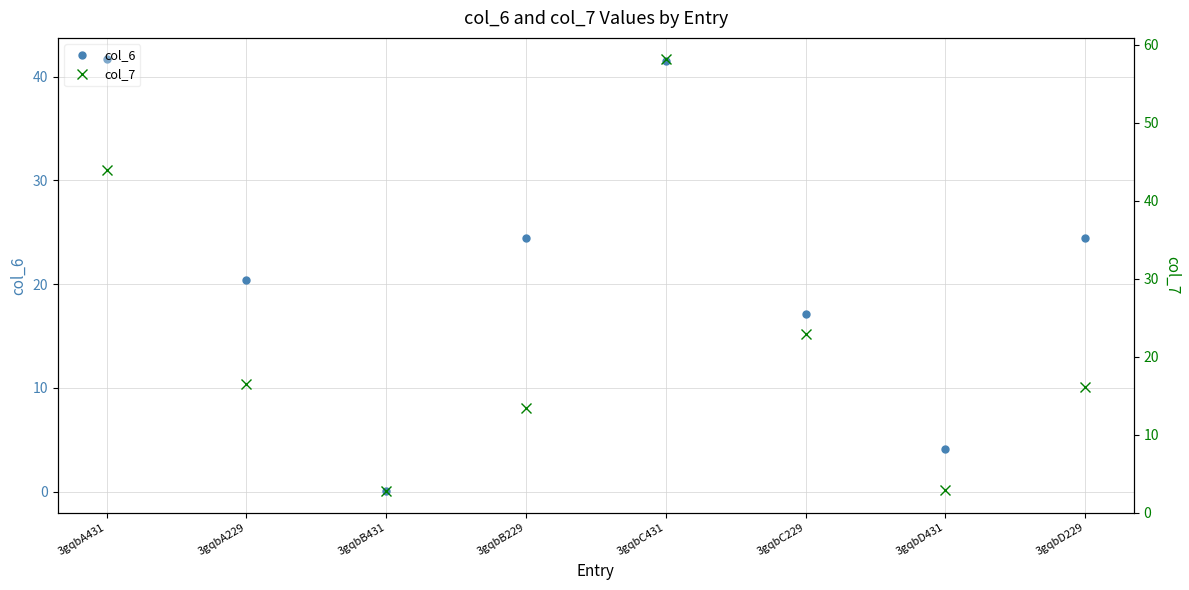

What is the maximum value for col_6?

41.7